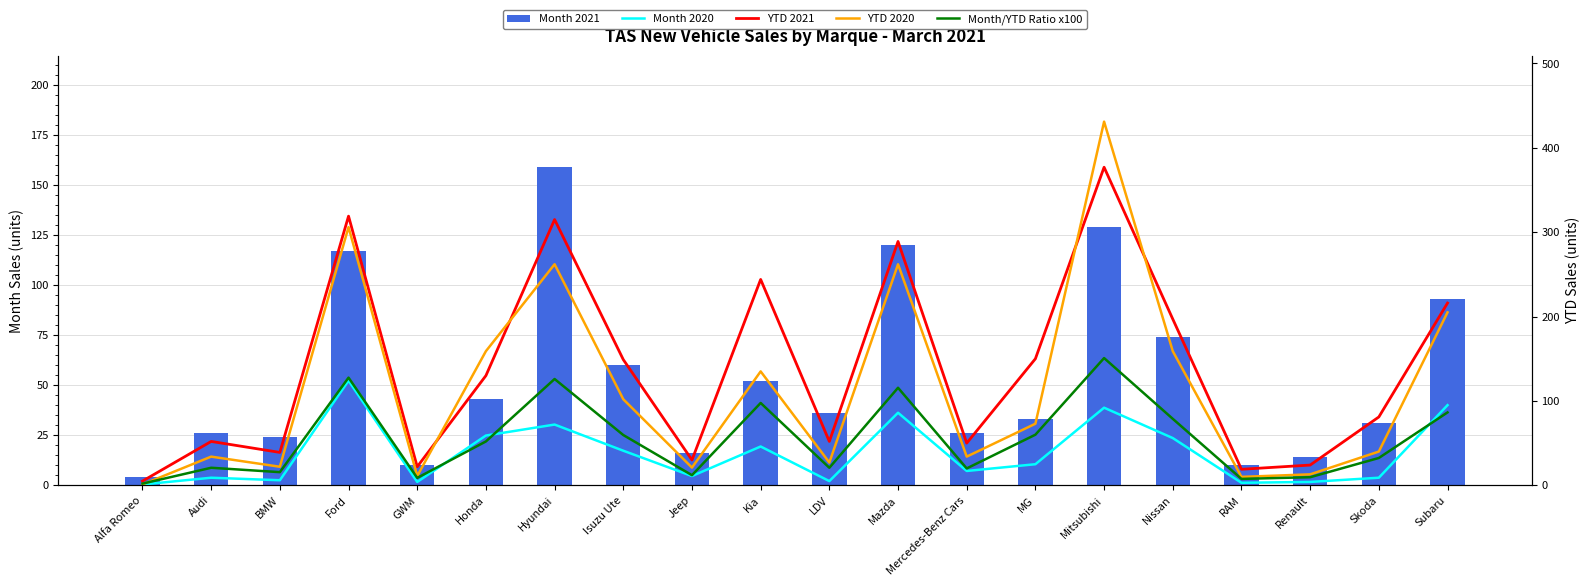

Rank the series at MG from lowest to highest value.

Month 2020, Month 2021, Month/YTD Ratio x100, YTD 2020, YTD 2021